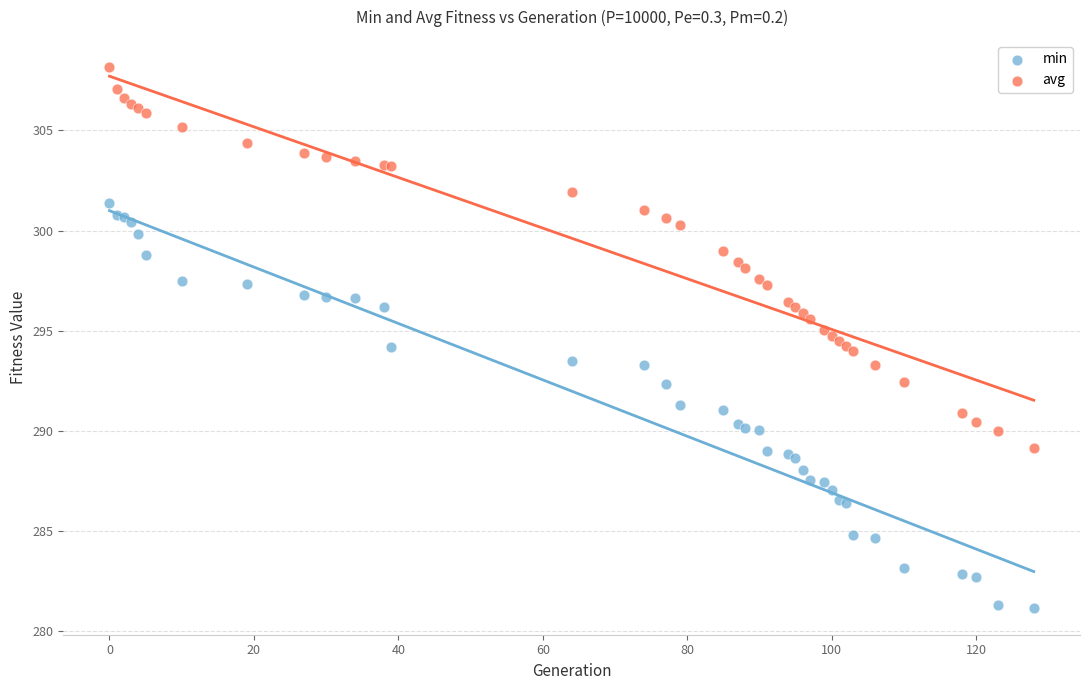

What are all the series names shown in the legend?

min, avg